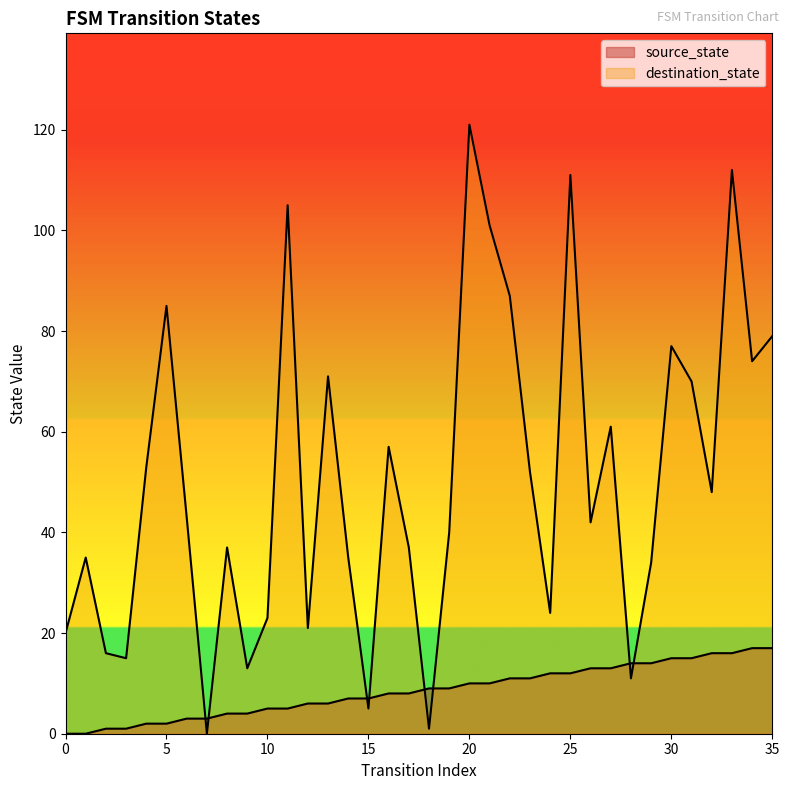

At which category is the sum across all series the highest?

20